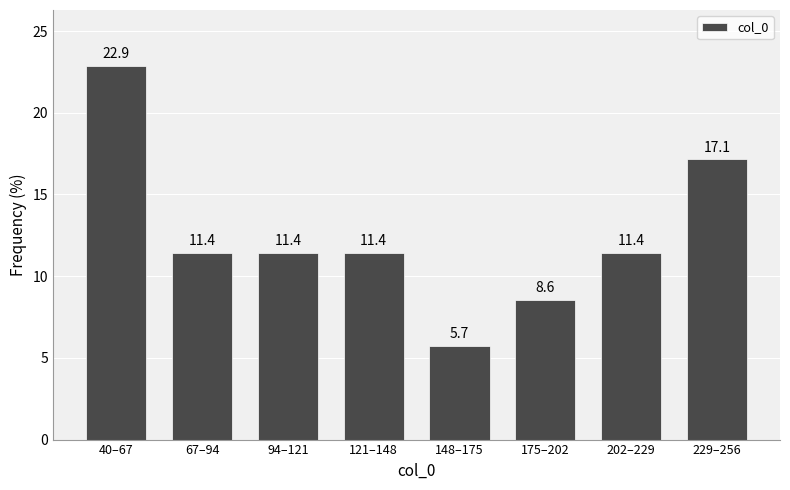

Reading left to right, list all the values displayed in this chart.

22.9	11.4	11.4	11.4	5.7	8.6	11.4	17.1